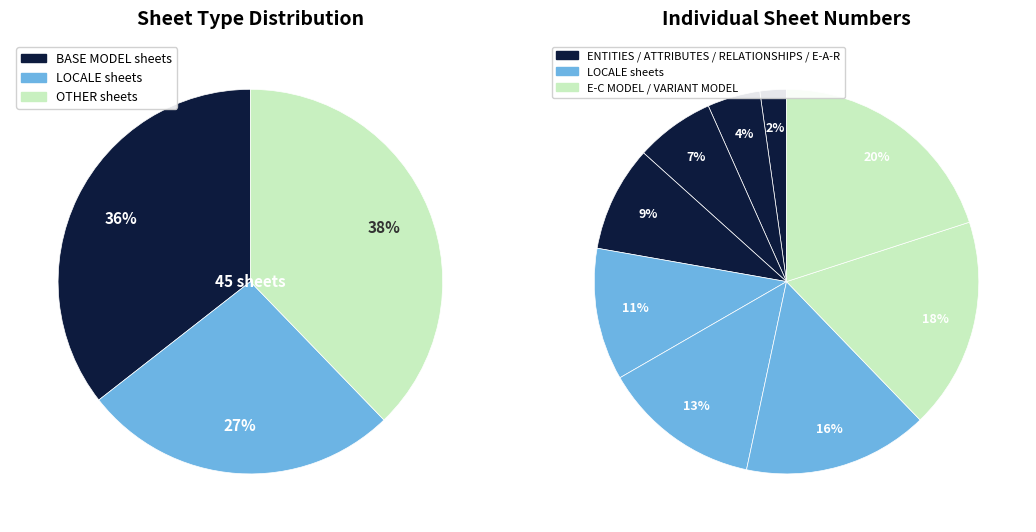

To the nearest percent, what is the difference between the largest and smallest slice percentages?

18%